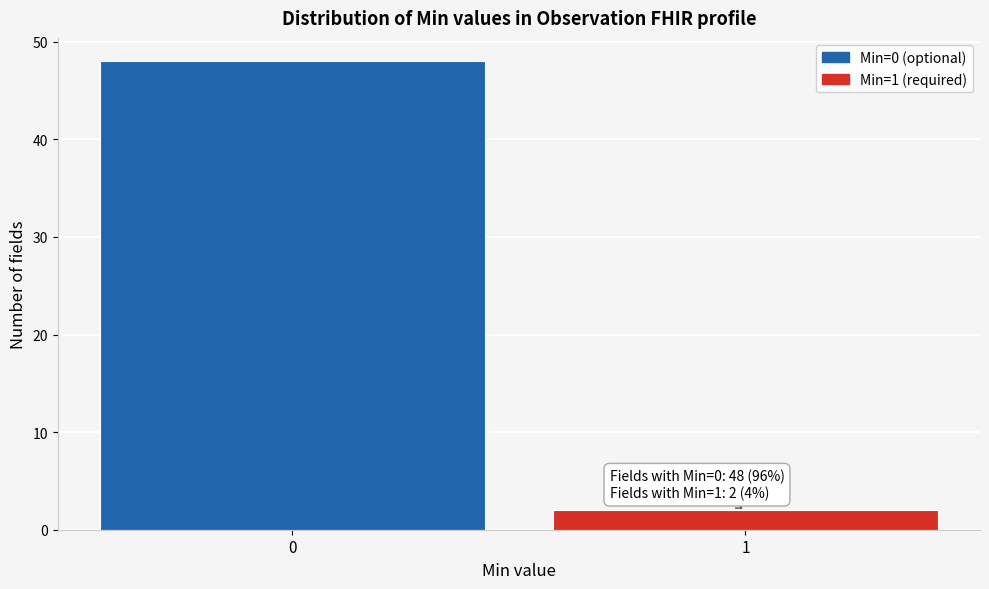

Reading left to right, extract all data points from this chart.

48	2